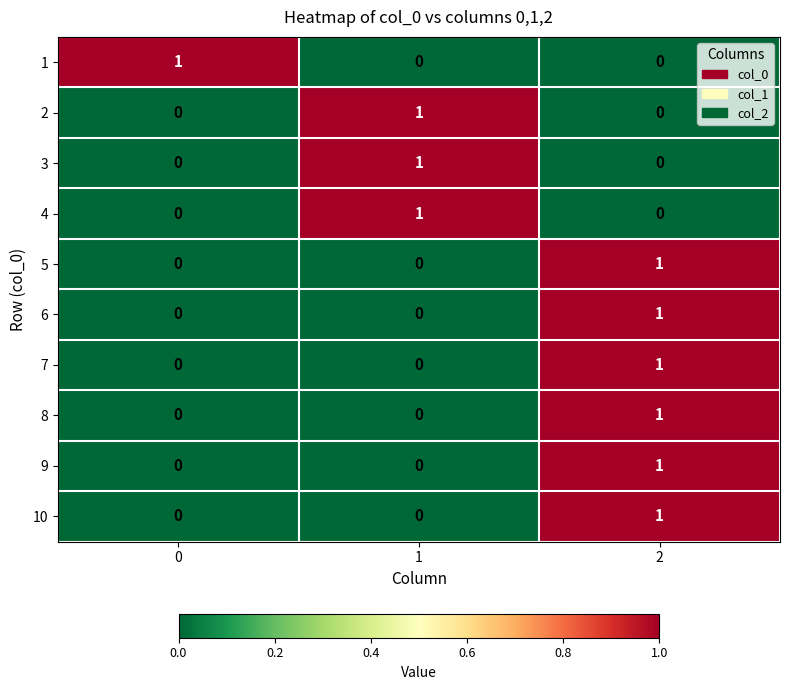

Is the value of 4 at 1 greater than the value of 3 at 0?

Yes